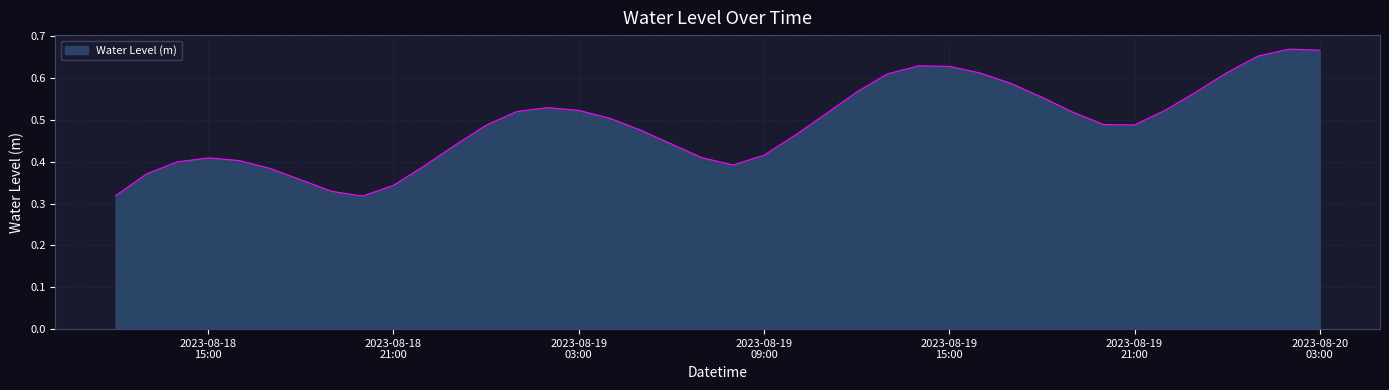

Where is the first local maximum?

2023-08-18
15:00